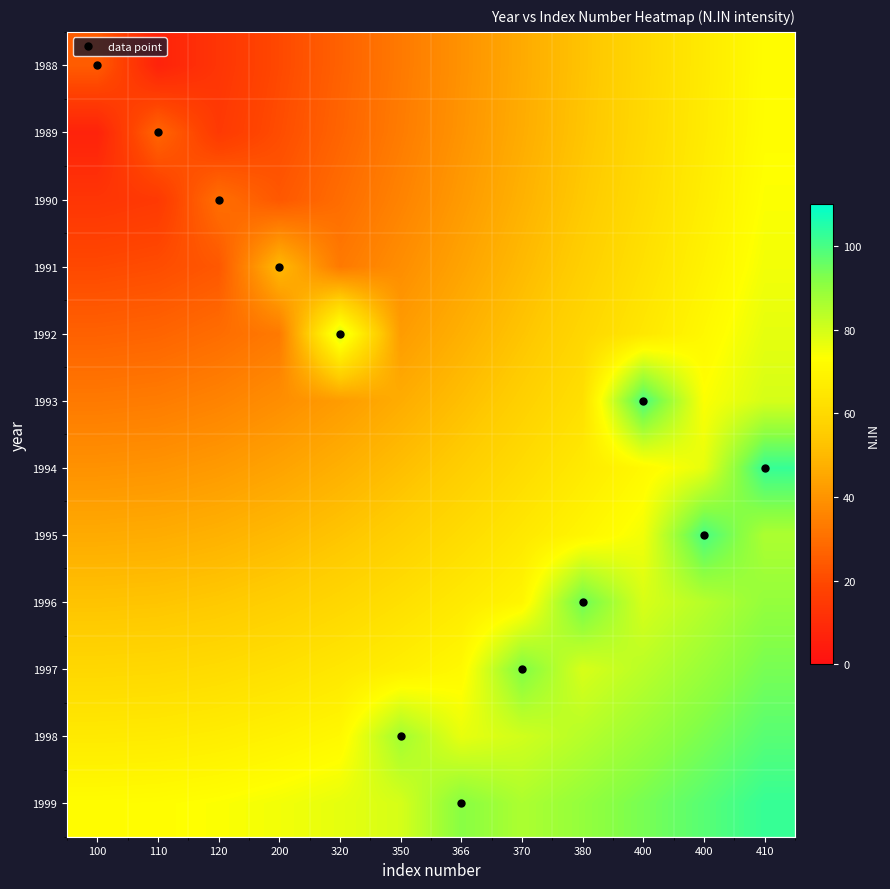

How many distinct data groups are displayed?

12